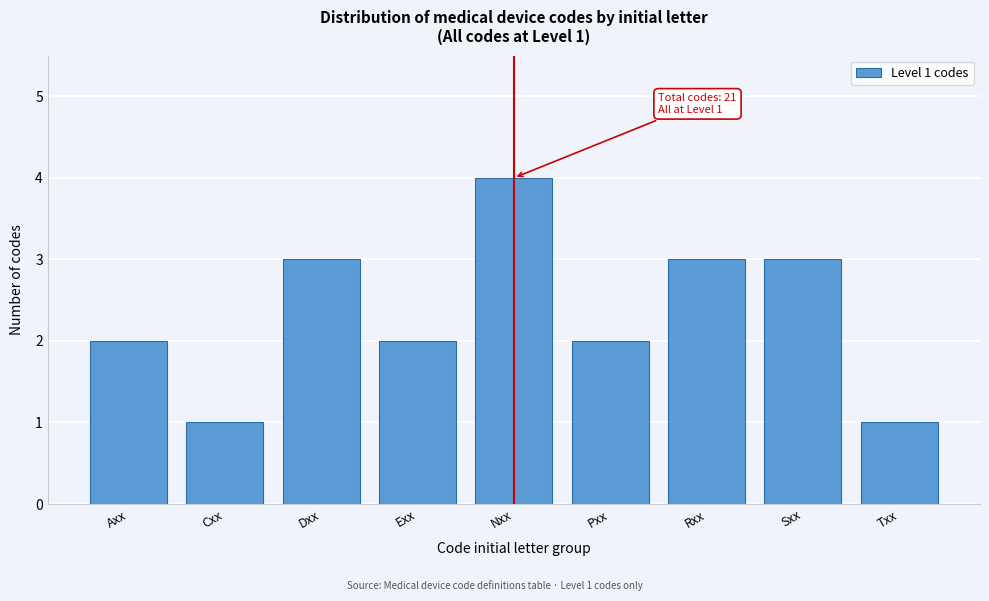

Reading left to right, transcribe all the data shown in this chart.

2	1	3	2	4	2	3	3	1